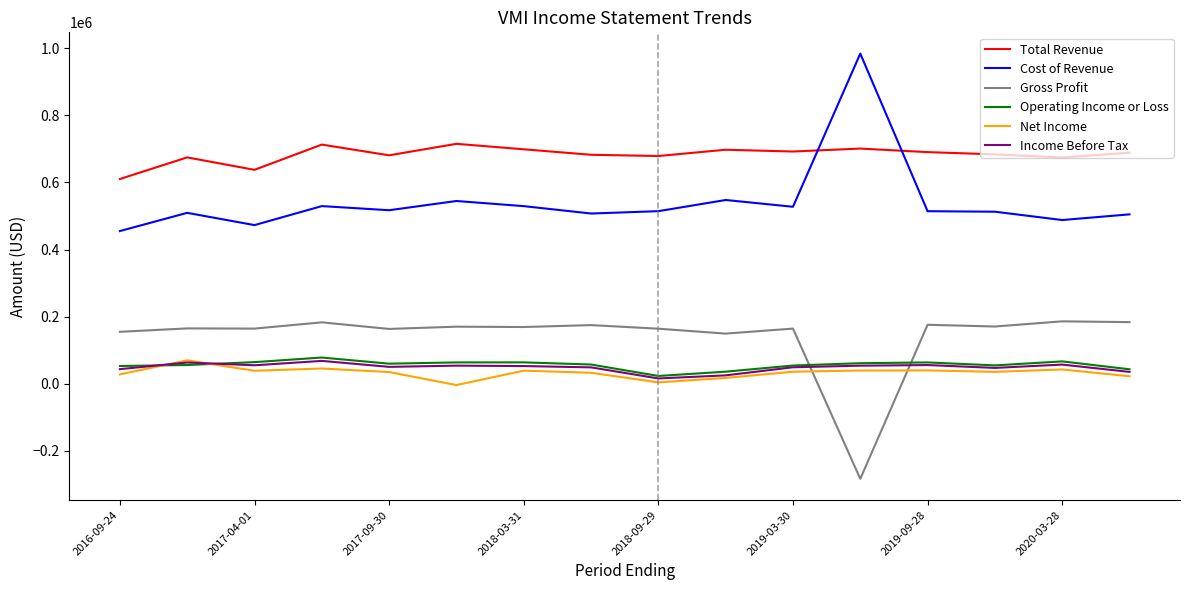

True or false: Total Revenue and Income Before Tax cross at least once.

False